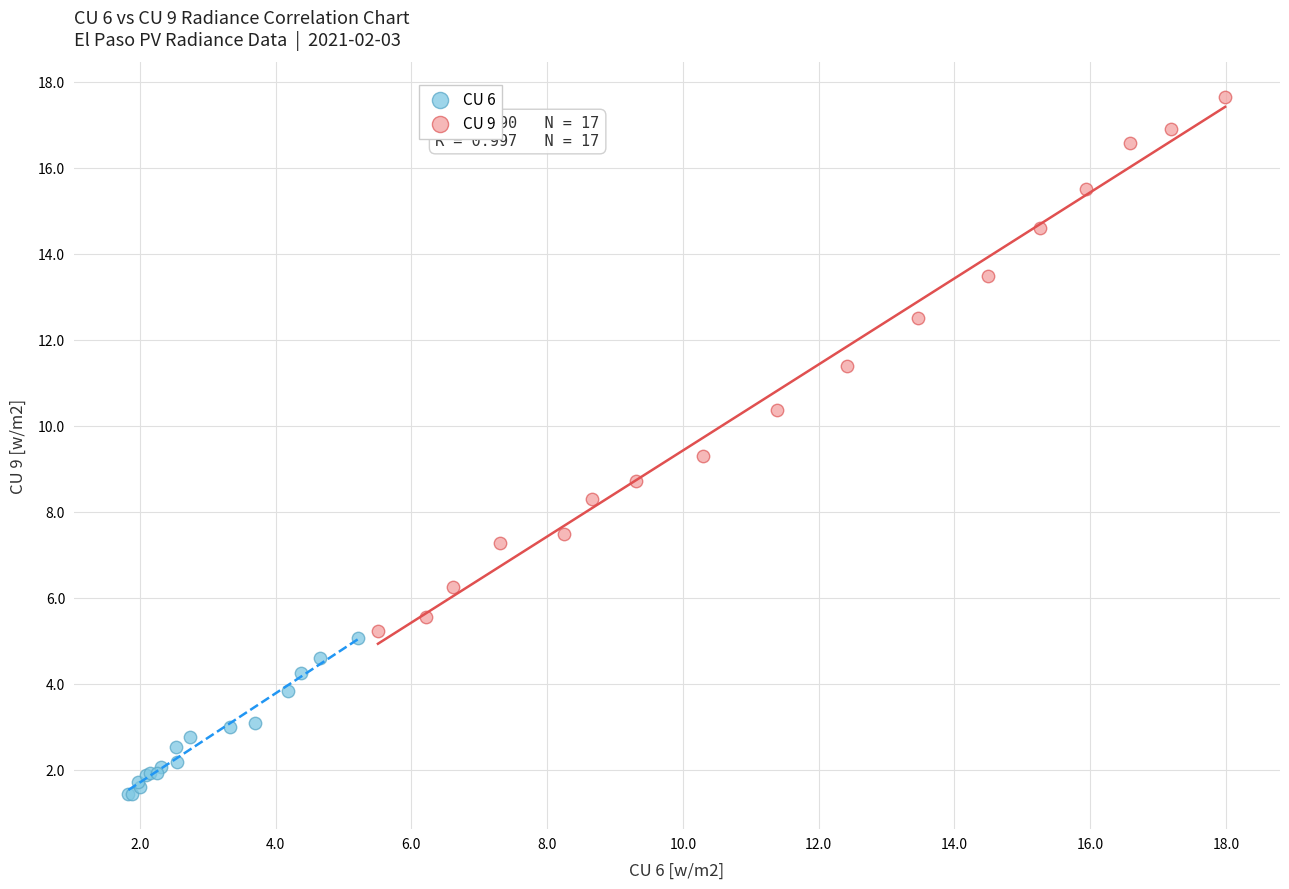

Which series contains the lowest Y value?

CU 6